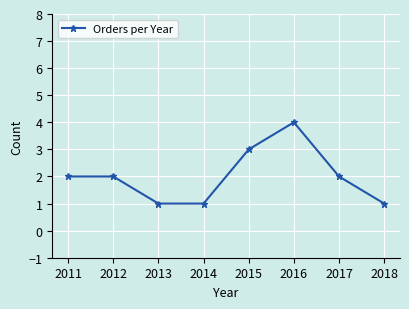

True or false: there are more than 0 points higher than both neighbors.

True